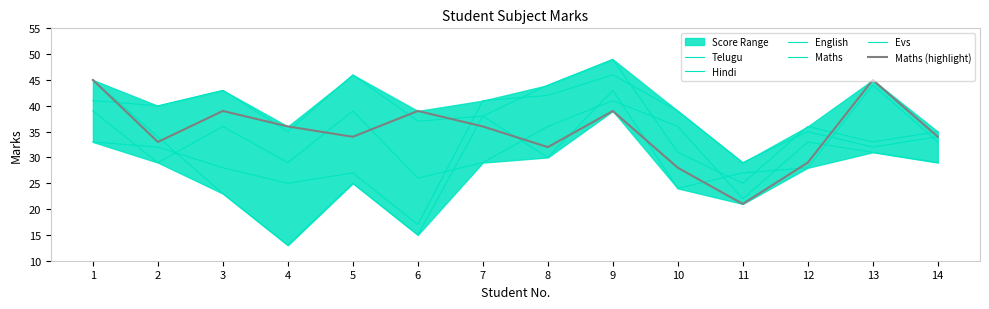

Which has a higher value, 2 or 10?

2